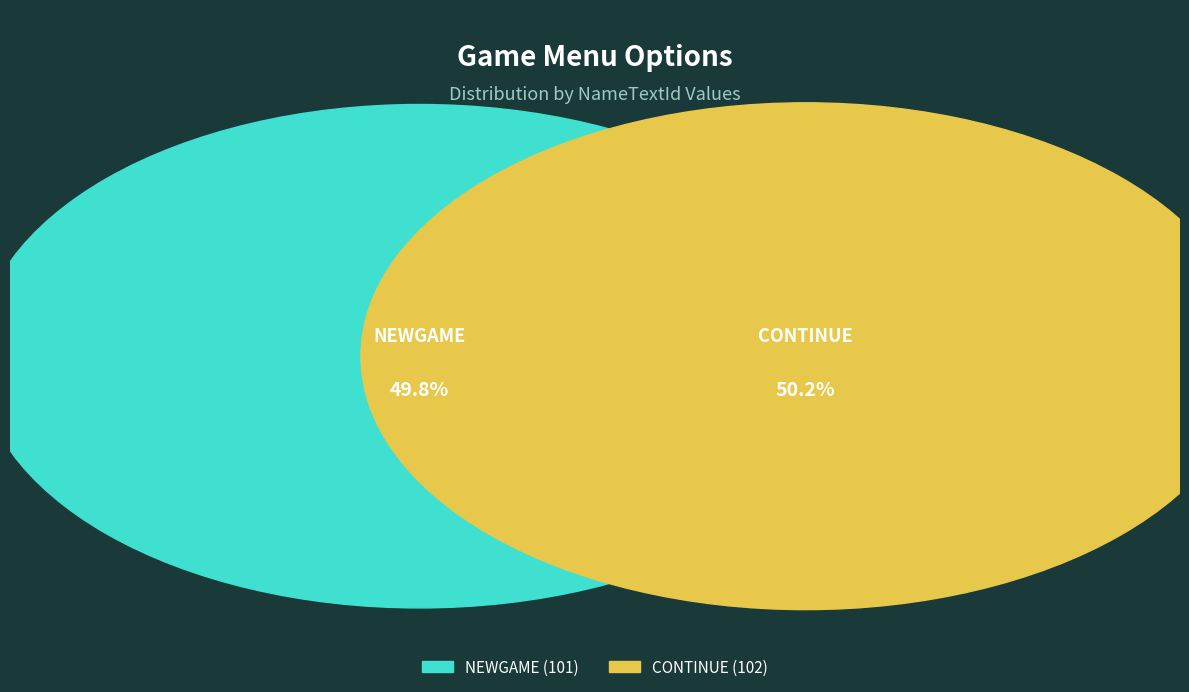

Is it true that NEWGAME is 41% of the pie?

False